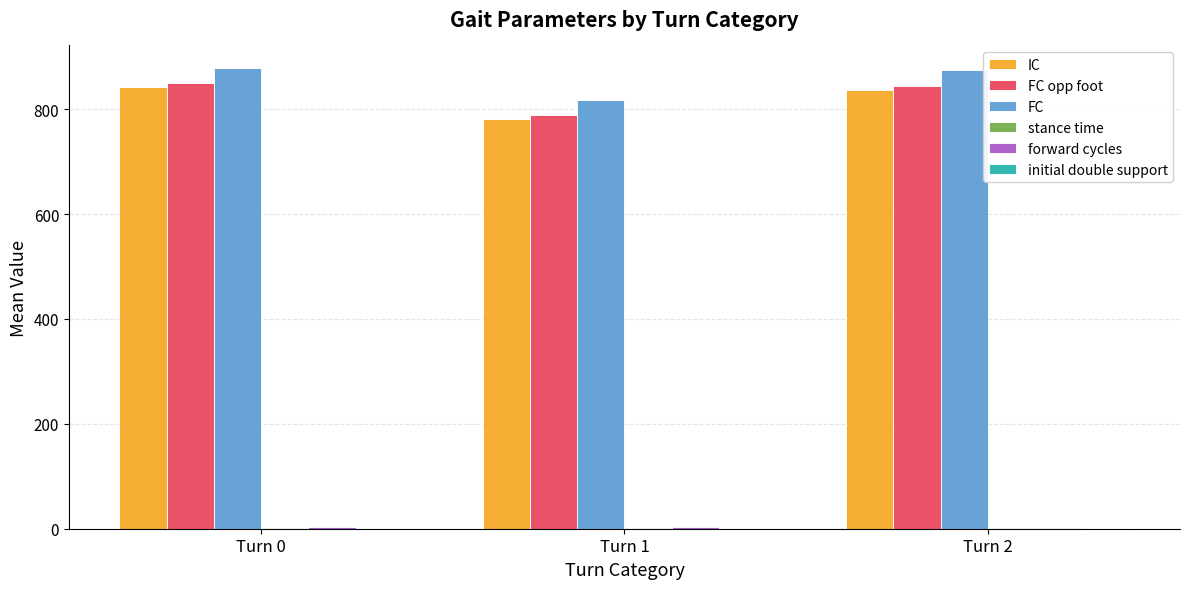

Read the FC opp foot value at Turn 1.

789.2